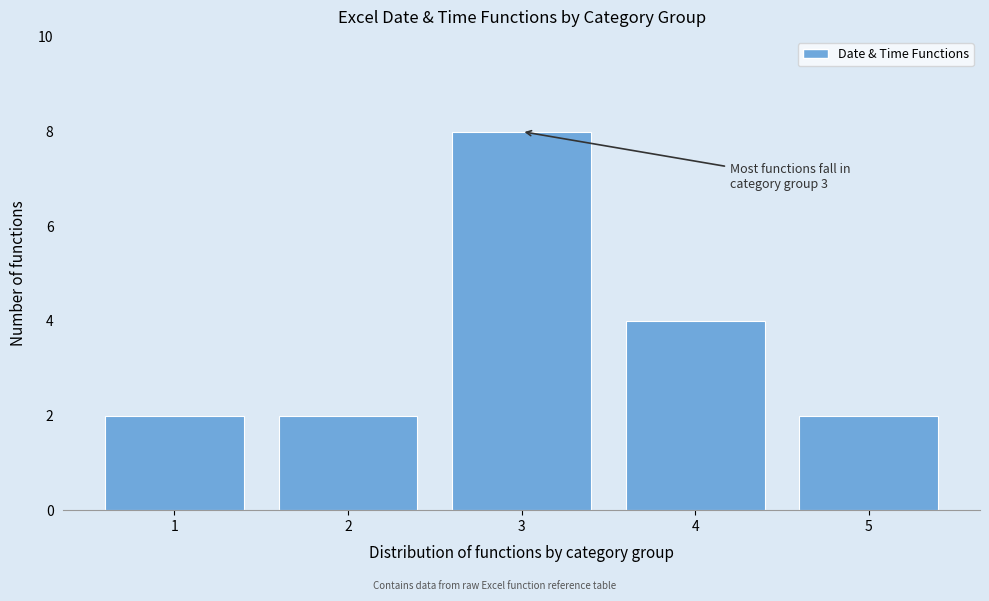

Reading left to right, extract all data points from this chart.

2	2	8	4	2